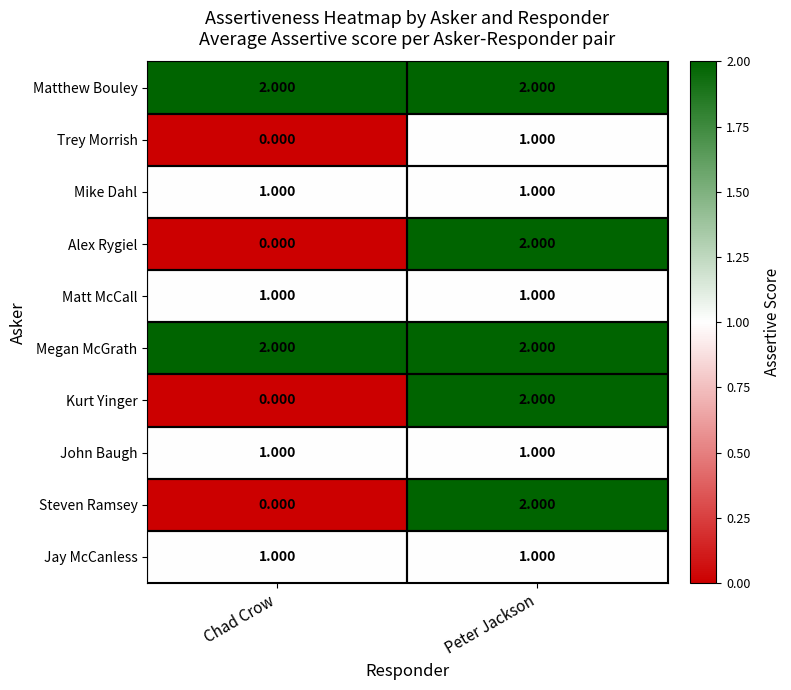

At which label is Kurt Yinger closest to 1?

Chad Crow